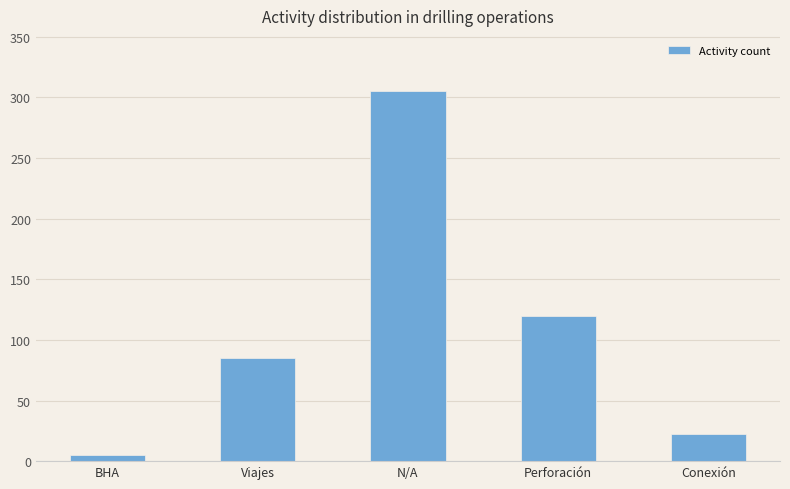

How many bars are there in total?

5